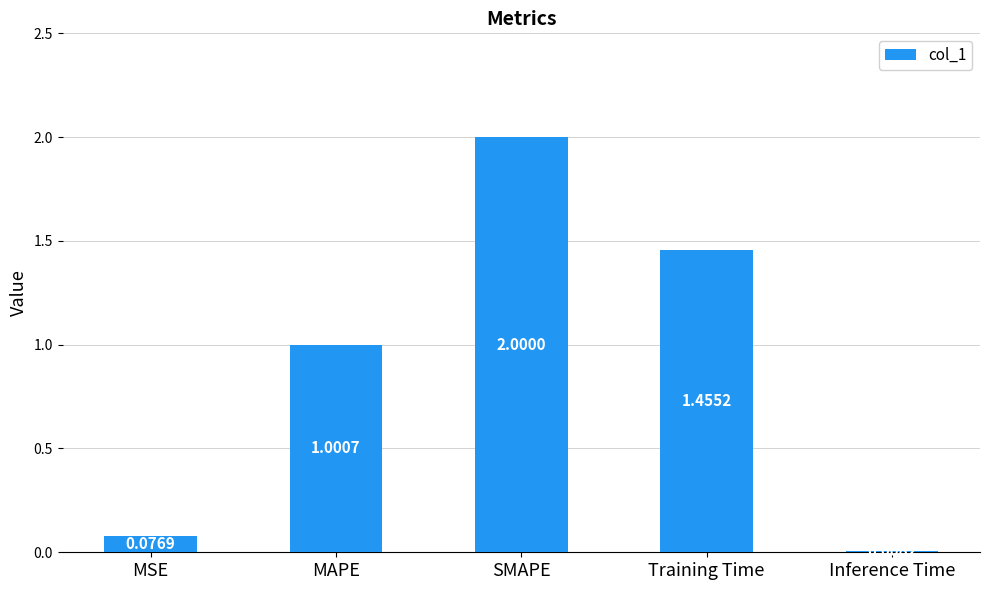

What is the difference between the values at Inference Time and MAPE?

1.0